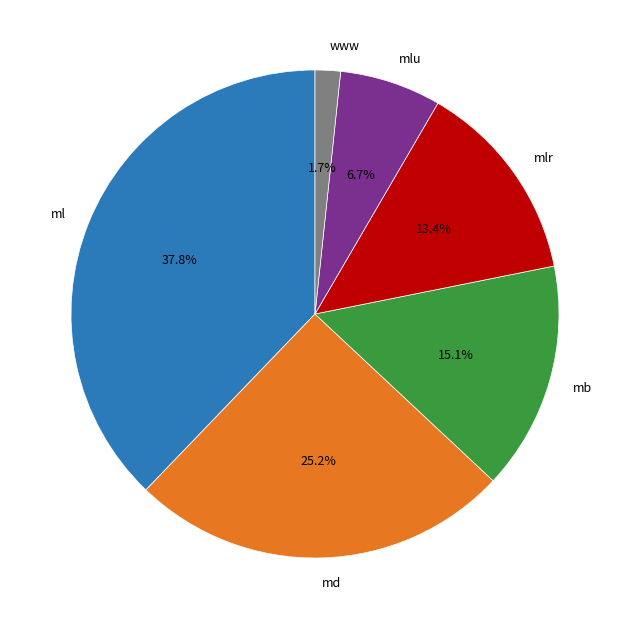

Rank the categories by value from highest to lowest.

ml, md, mb, mlr, mlu, www